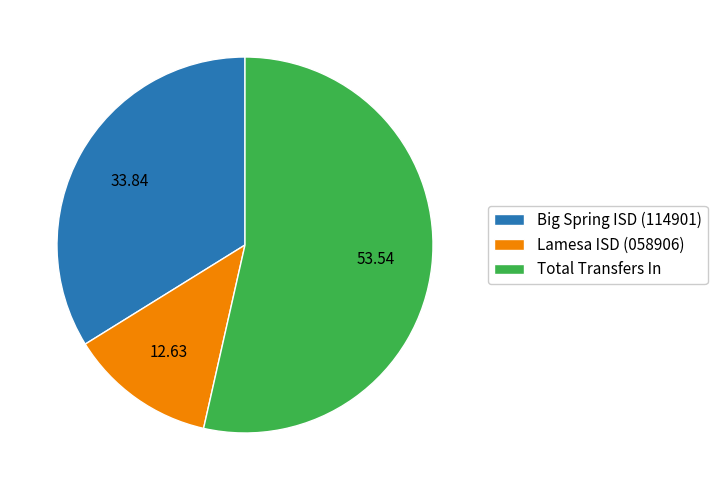

Do Total Transfers In and Lamesa ISD (058906) together represent more than half of the pie?

Yes